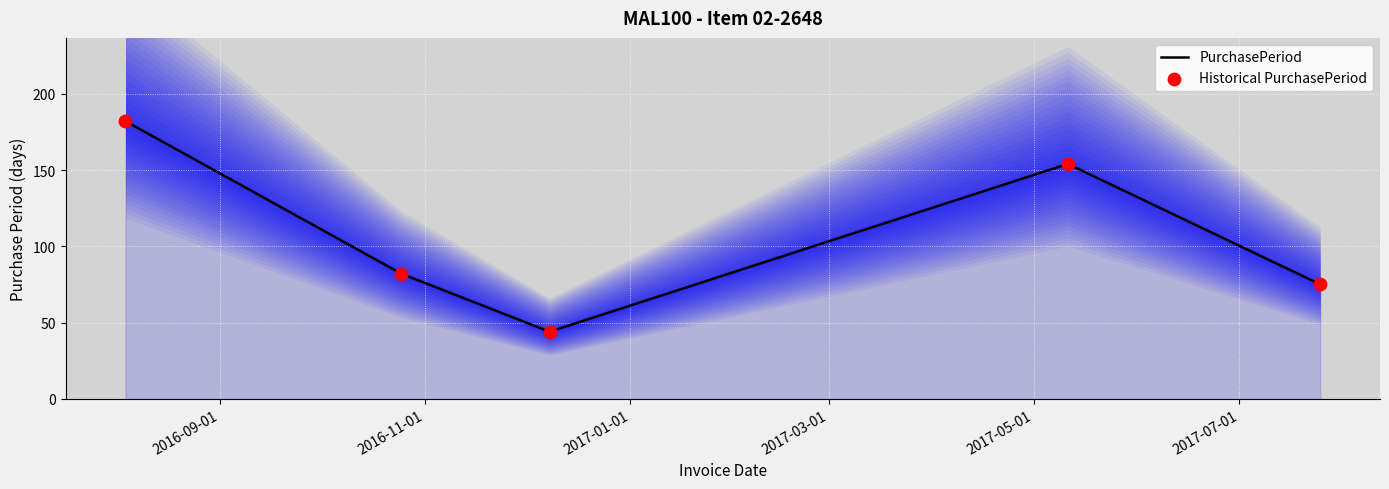

What is the lowest value of the PurchasePeriod series?

44